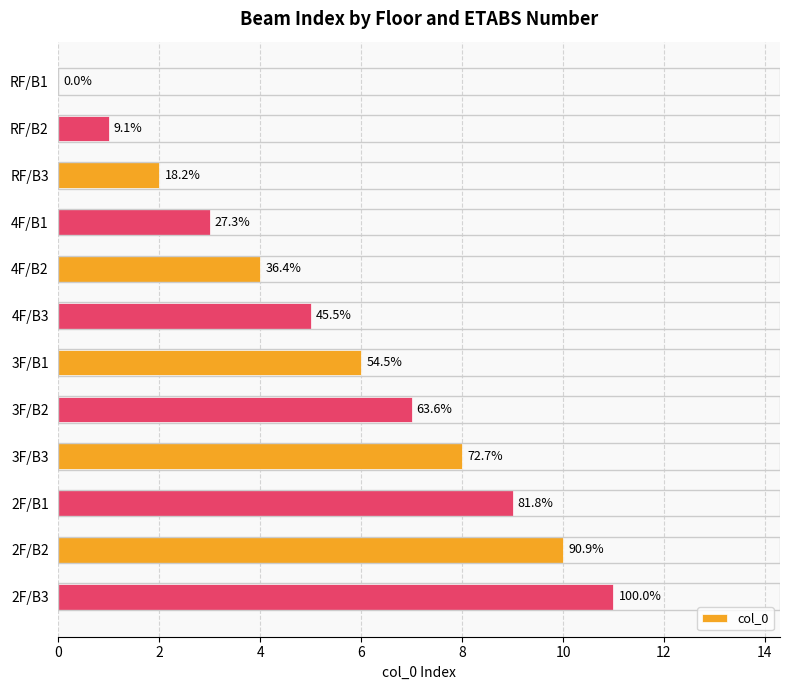

How many data points are above 6?

5